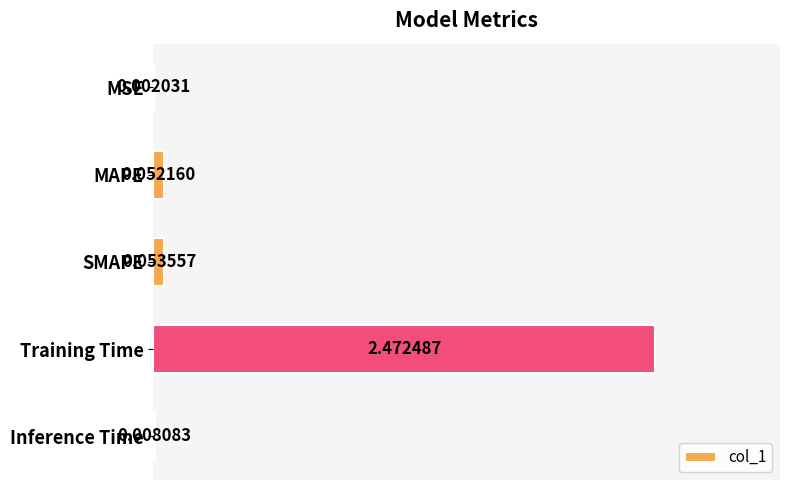

At which label is the value closest to 1?

SMAPE